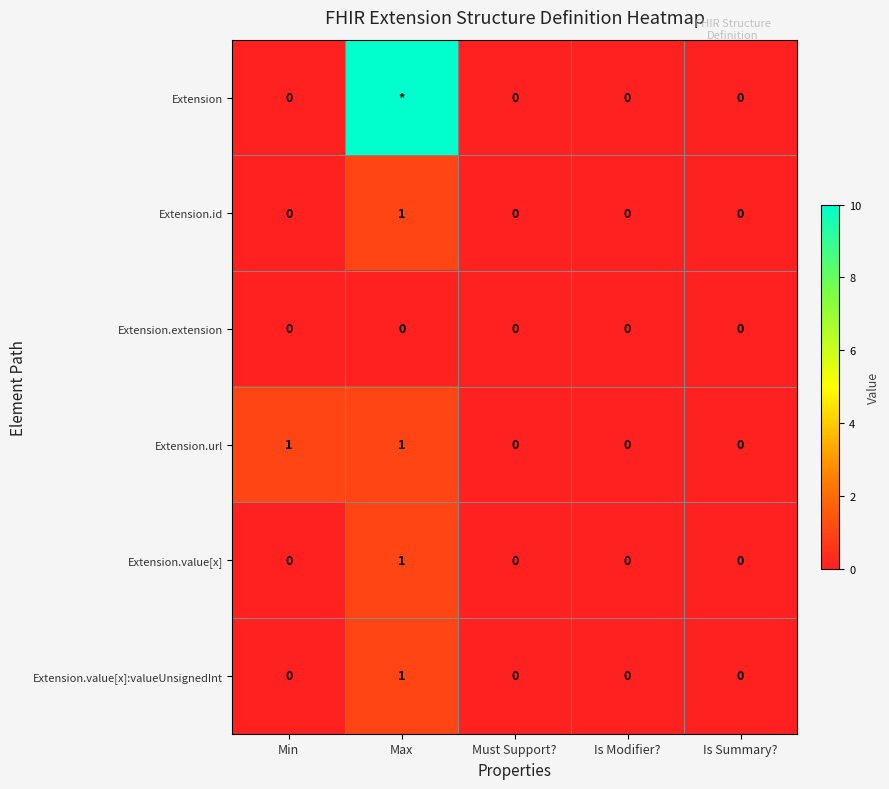

Is it true that Extension.url equals 2 at Max?

False